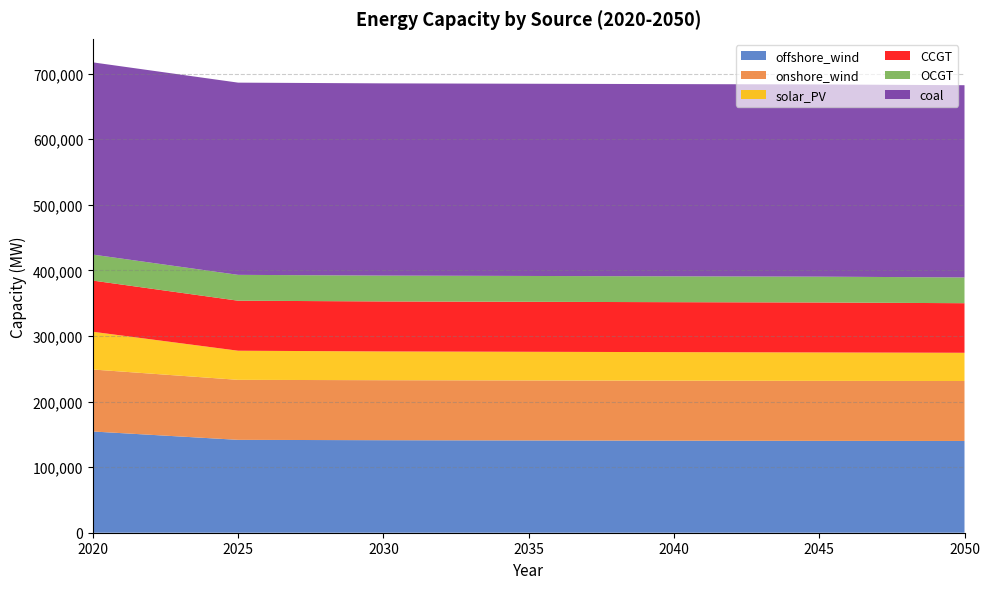

Reading right to left, transcribe all the data shown in this chart.

offshore_wind: 2050=139890.8	2045=140056.7	2040=140345.1	2035=140694.0	2030=141060.7	2025=141600.1	2020=154344.4
onshore_wind: 2050=91418.7	2045=91469.8	2040=91484.6	2035=91484.6	2030=91484.6	2025=91484.6	2020=94501.9
solar_PV: 2050=43039.0	2045=43337.8	2040=43505.9	2035=43675.9	2030=43846.7	2025=44400.8	2020=57544.8
CCGT: 2050=75593.5	2045=76142.3	2040=76171.8	2035=76200.9	2030=76232.1	2025=76253.9	2020=78028.8
OCGT: 2050=39285.2	2045=39403.6	2040=39409.0	2035=39413.7	2030=39413.7	2025=39413.7	2020=39648.9
coal: 2050=293064.6	2045=293064.6	2040=293064.6	2035=293064.6	2030=293064.6	2025=293064.6	2020=293064.6